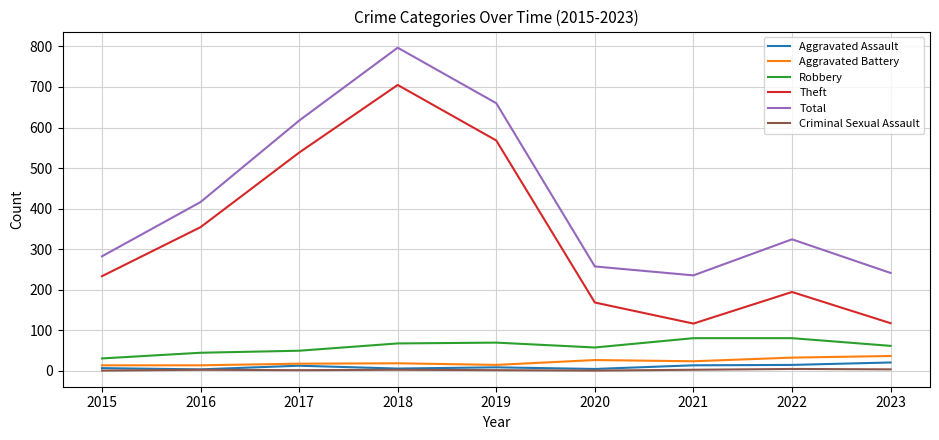

How many interior local valleys does the Theft series have?

1